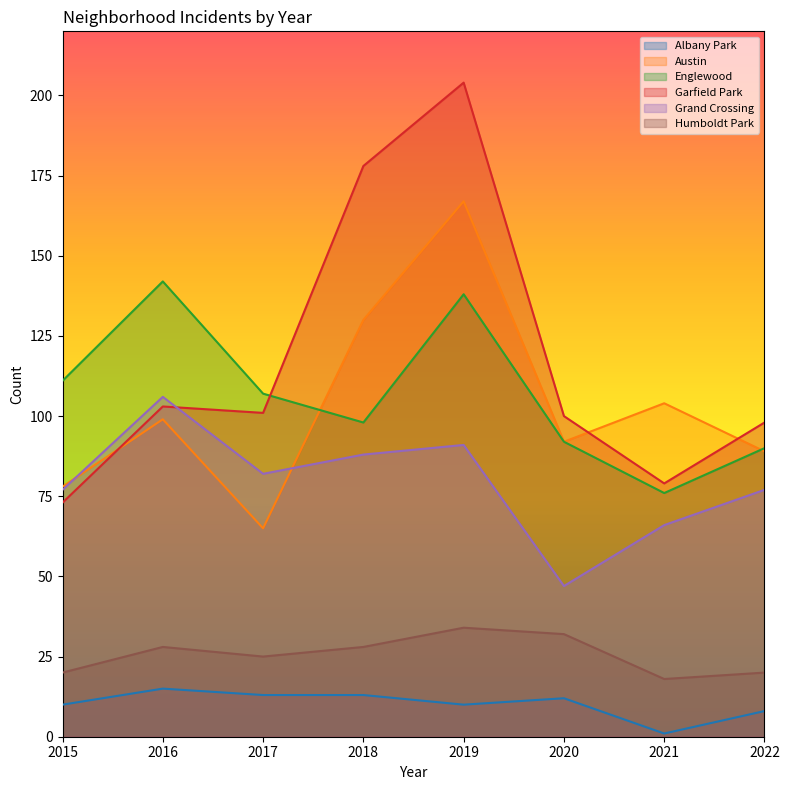

Between 2019 and 2018, which is larger?

2018